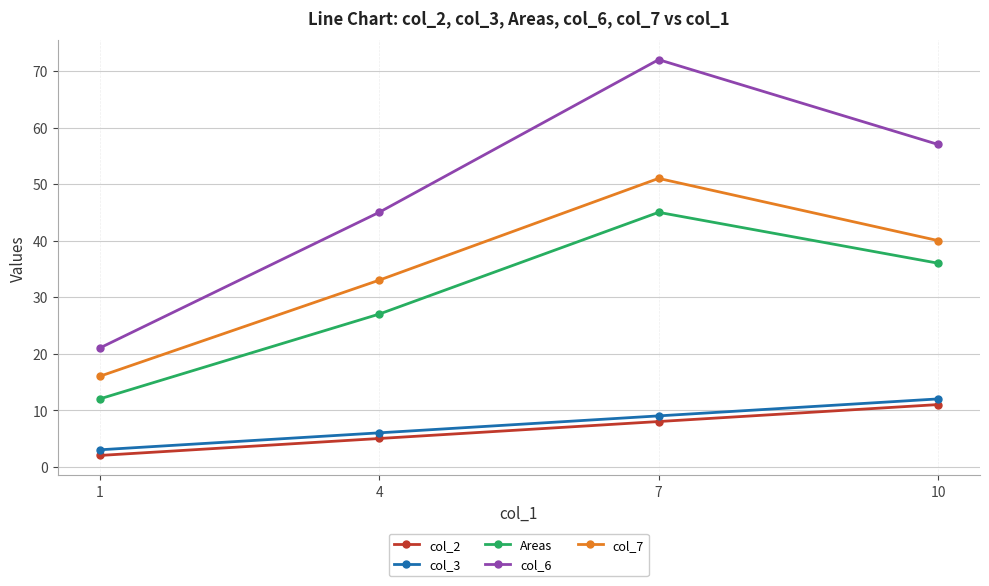

Which category has the lowest value in the col_7 series?

1